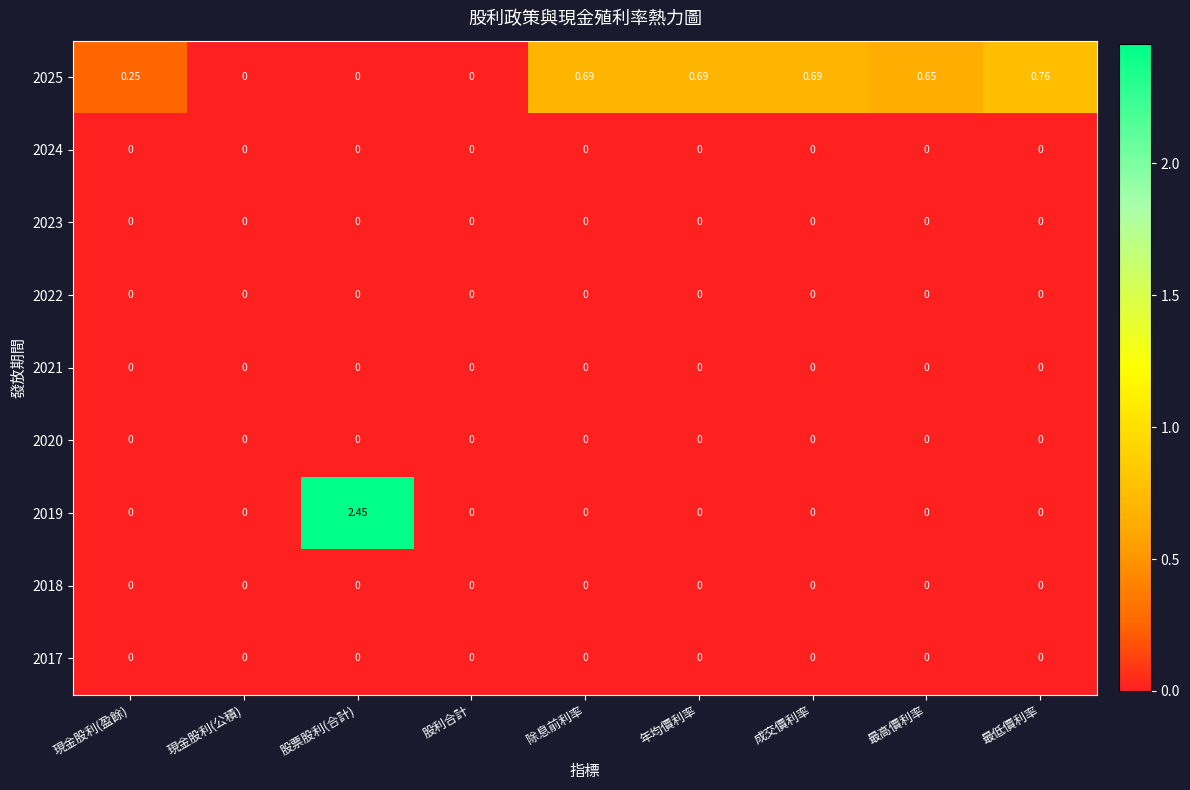

Is the value of 2025 at 除息前利率 greater than the value of 2019 at 除息前利率?

Yes